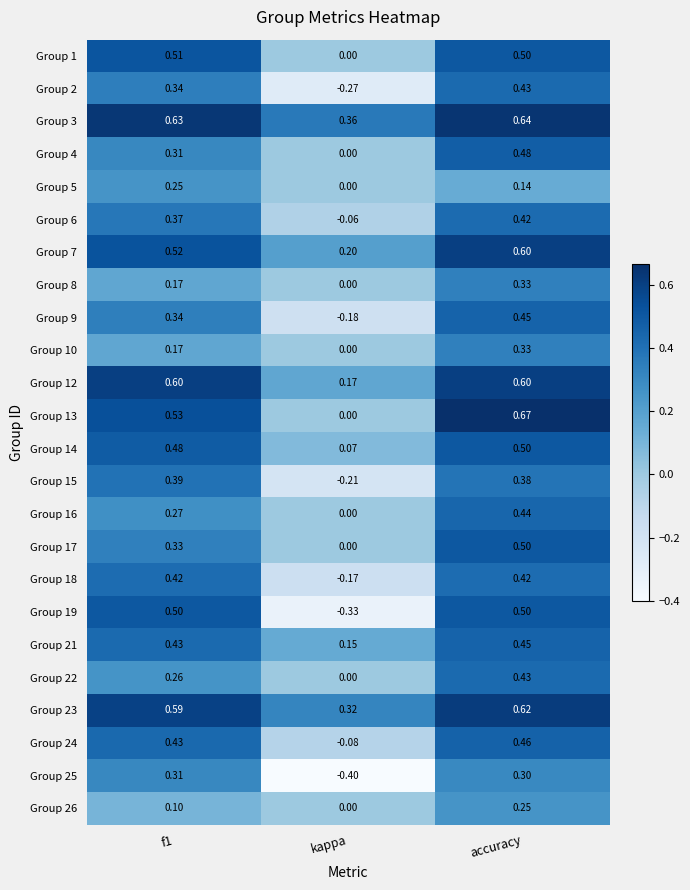

At which label does Group 12 reach its minimum?

kappa